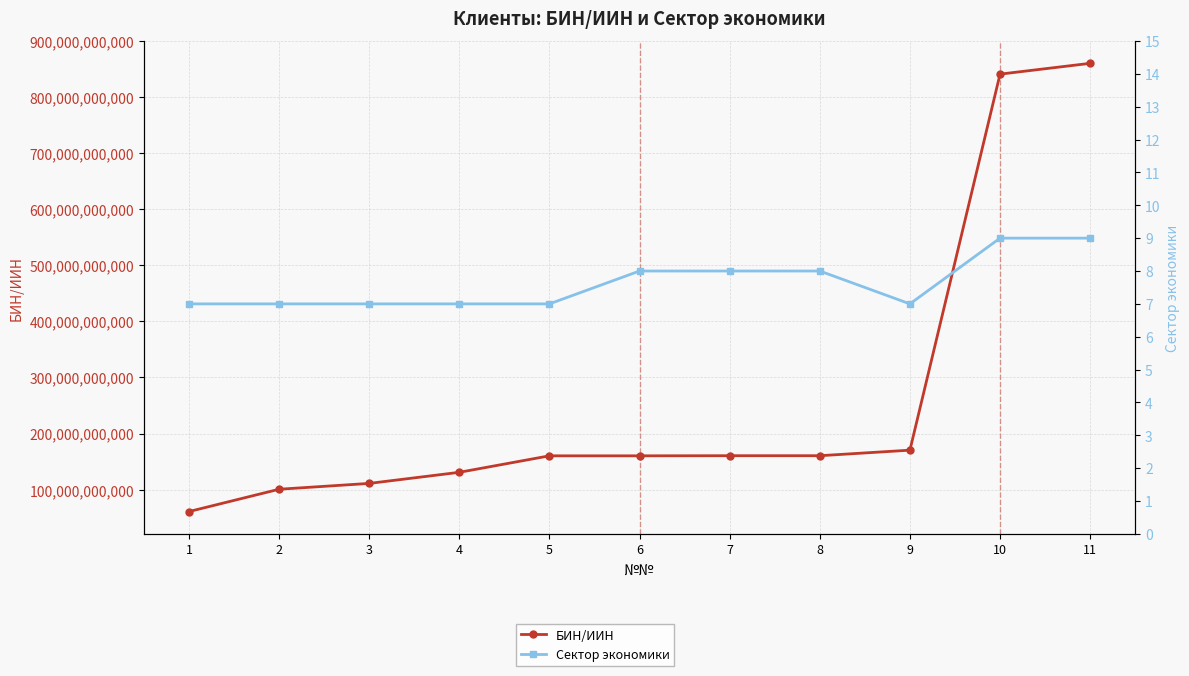

True or false: Сектор экономики and БИН/ИИН cross at least once.

False